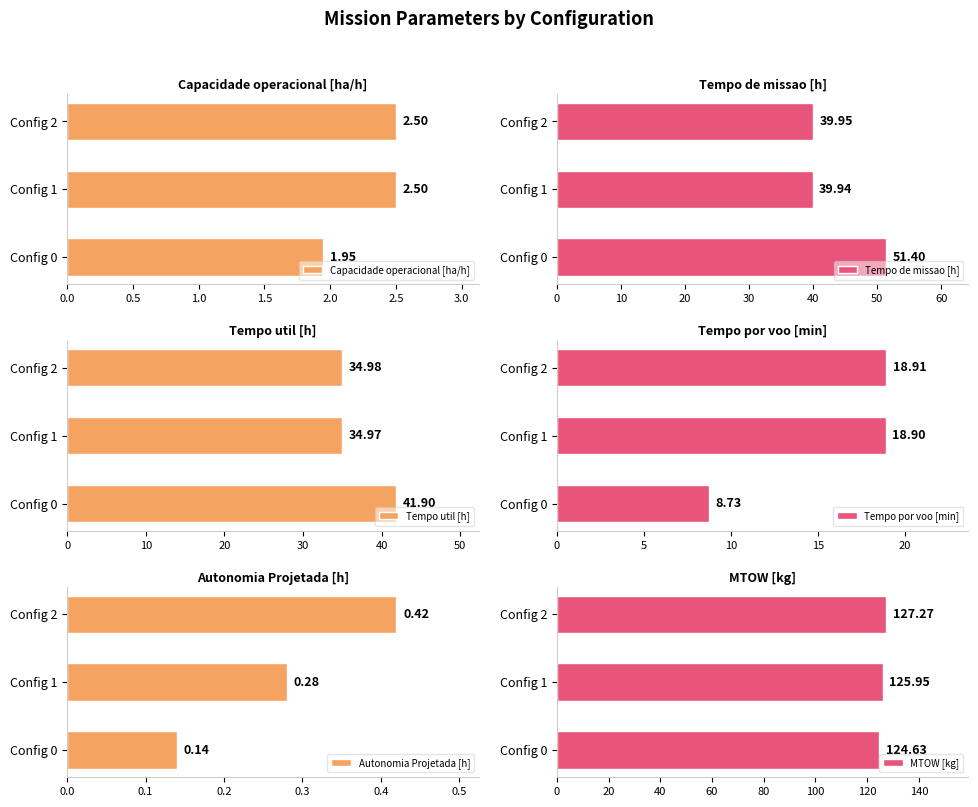

Reading left to right, transcribe all the data shown in this chart.

Capacidade operacional [ha/h]: 1.9	2.5	2.5
Tempo de missao [h]: 51.4	39.9	40.0
Tempo util [h]: 41.9	35.0	35.0
Tempo por voo [min]: 8.7	18.9	18.9
Autonomia Projetada [h]: 0.1	0.3	0.4
MTOW [kg]: 124.6	126.0	127.3